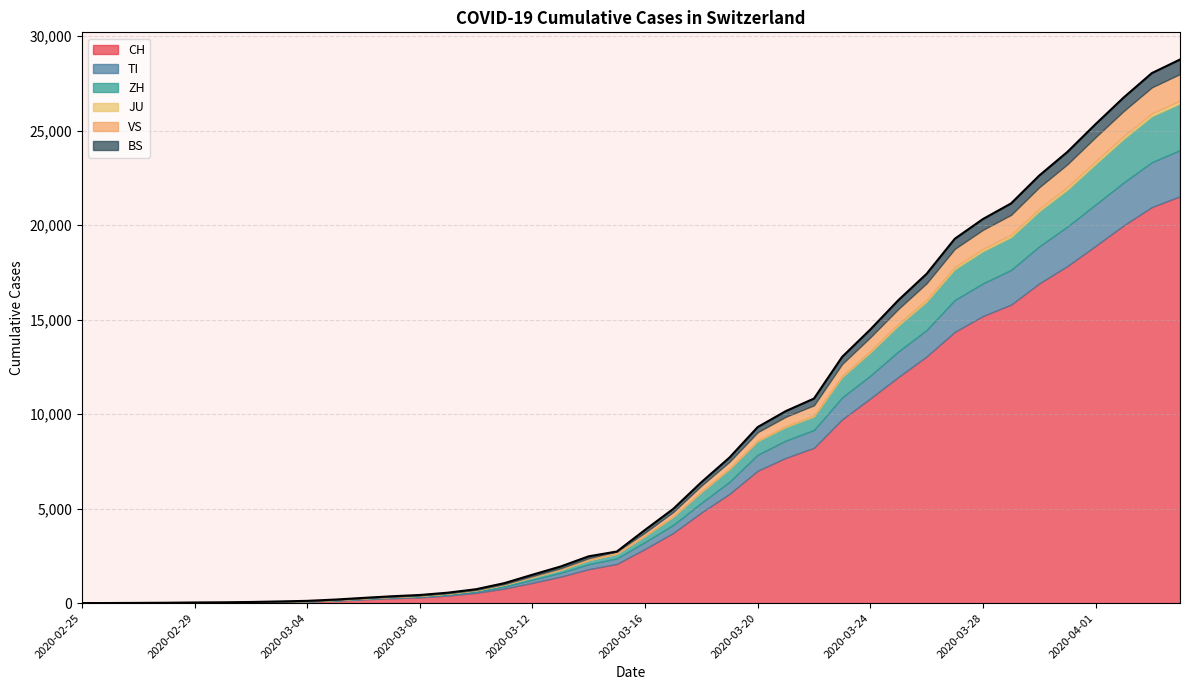

True or false: VS and ZH intersect in this chart.

False